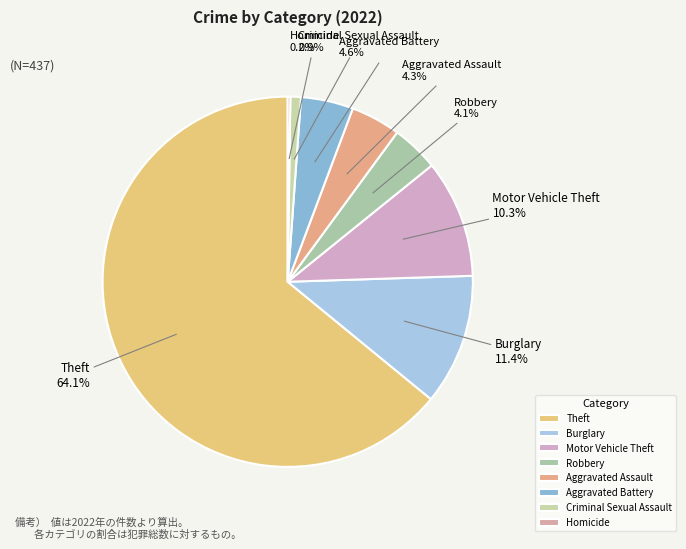

What is the largest slice in the pie chart?

Theft